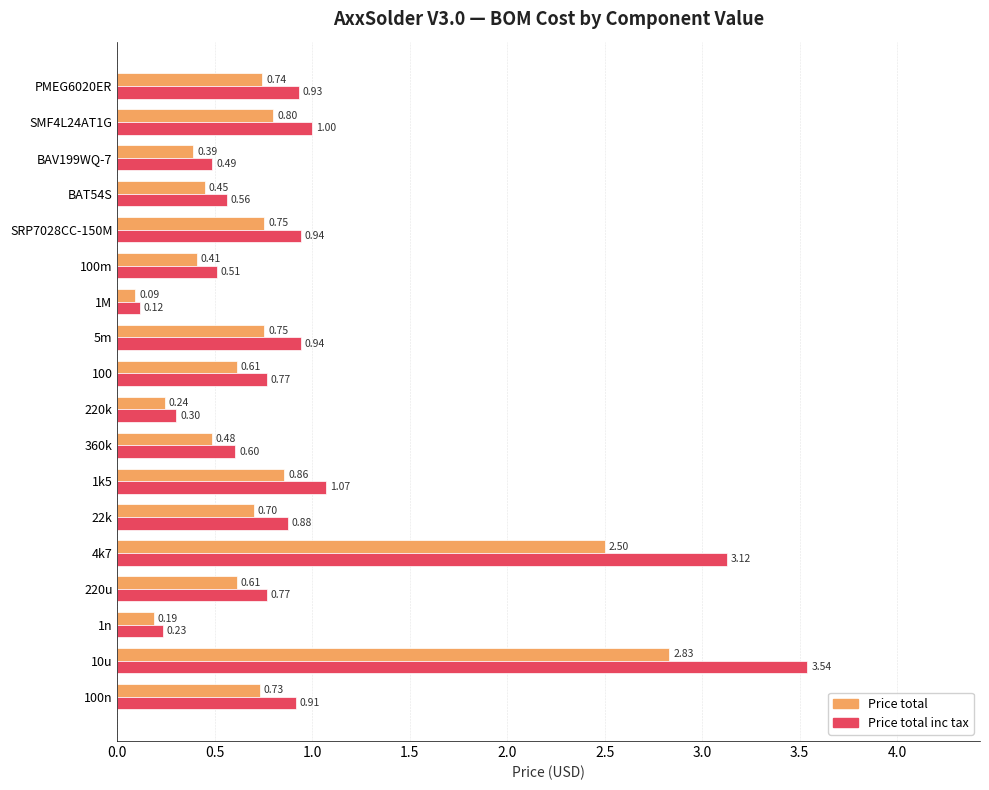

Which series has the widest spread of values?

Price total inc tax